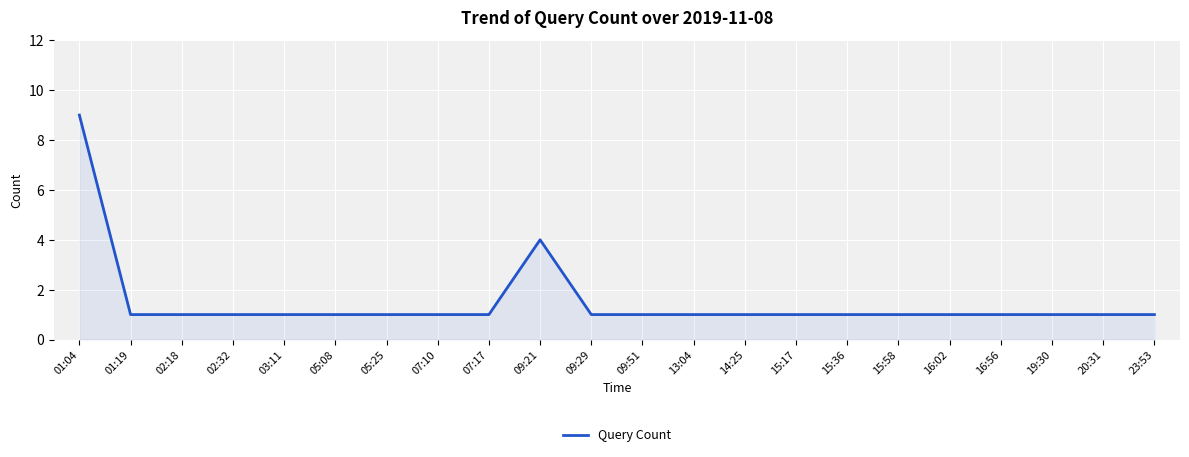

How many series are shown in this chart?

1